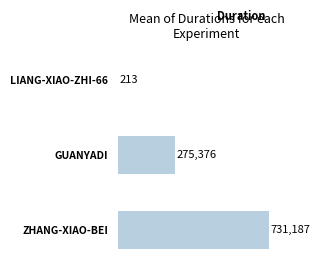

True or false: the data shows 731187 at ZHANG-XIAO-BEI.

True